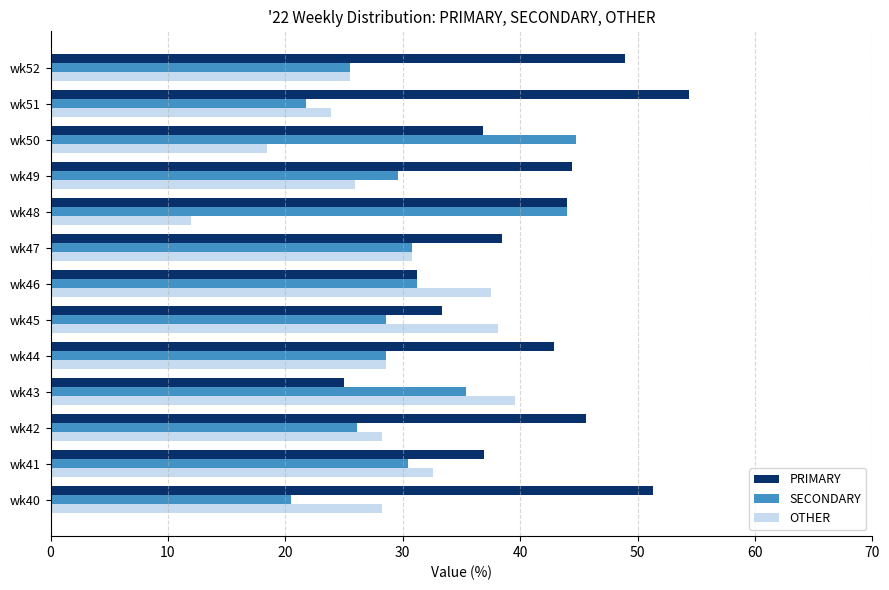

What is the difference between the highest and lowest values at wk51?

32.6